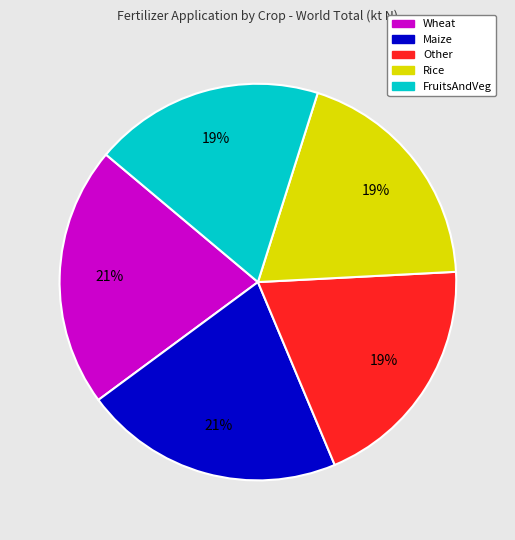

To the nearest percent, what is the average slice percentage?

20%